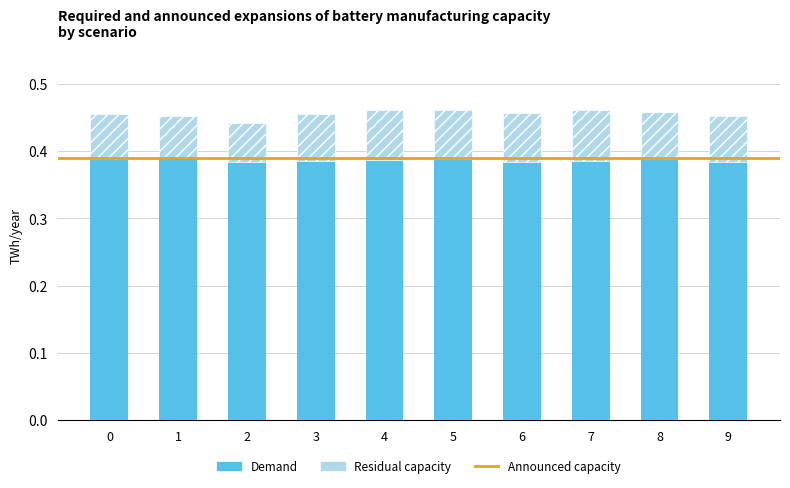

Is it true that Demand equals 0.6 at 8?

False